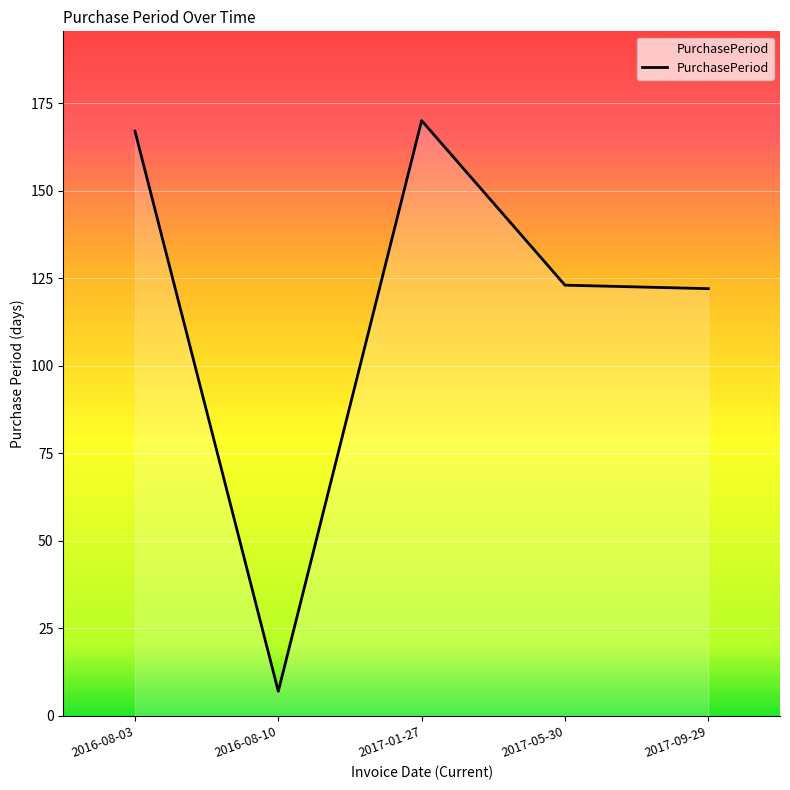

What is the approximate value at 2017-01-27, to the nearest 50?

150